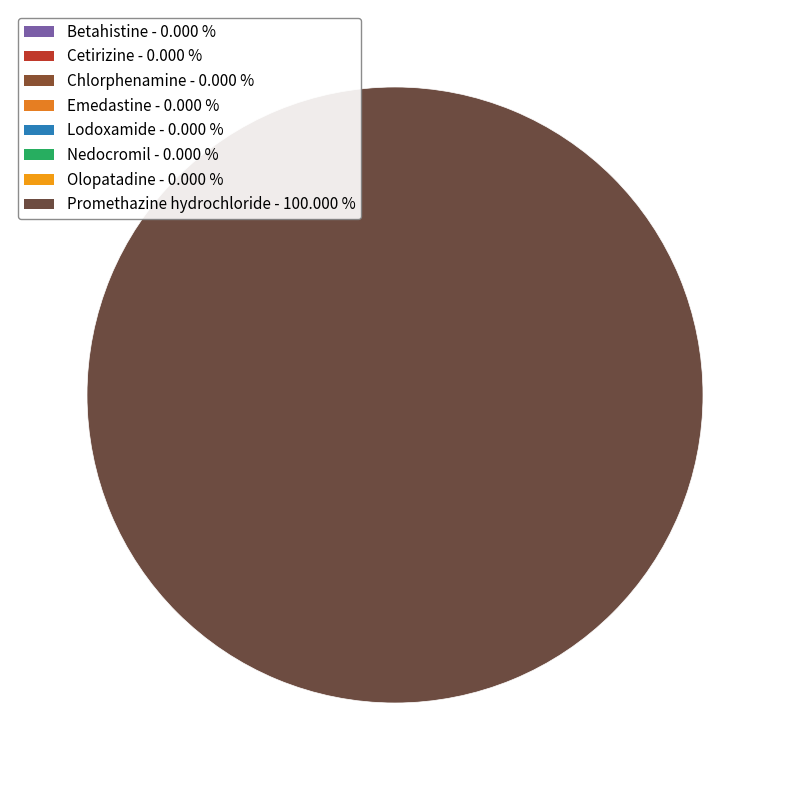

To the nearest percent, what is the difference between the largest and smallest slice percentages?

100%